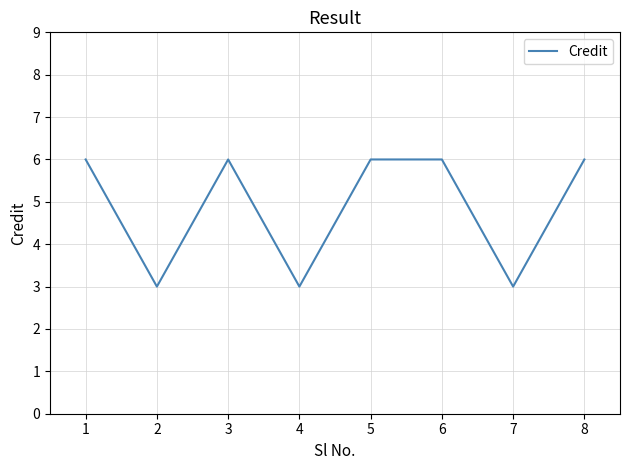

What is the approximate value at 2?

3